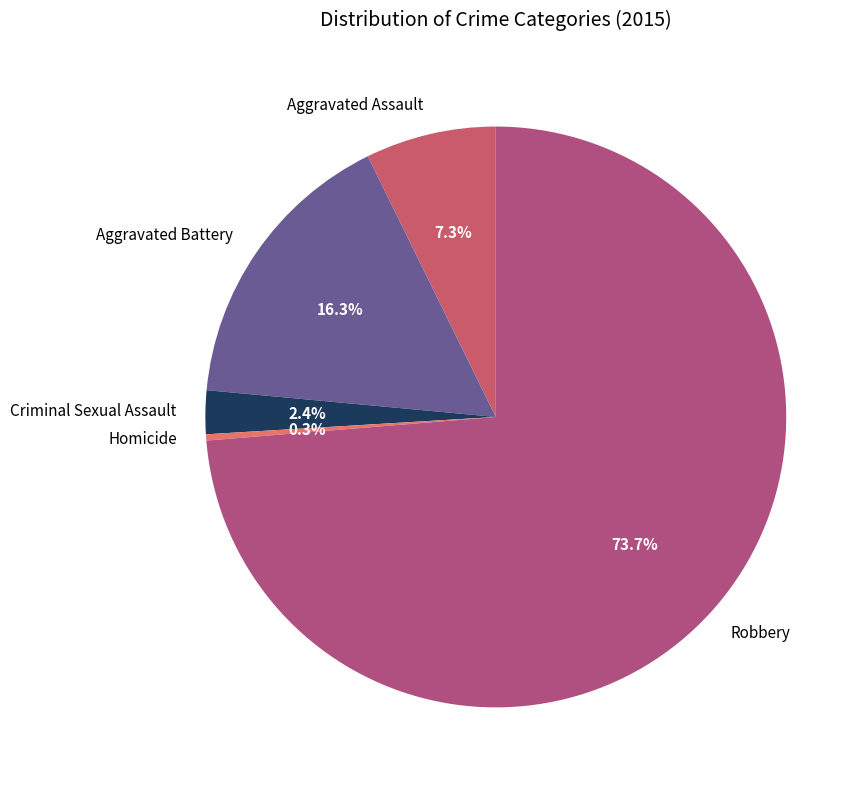

Which category has the smallest portion of the pie?

Homicide